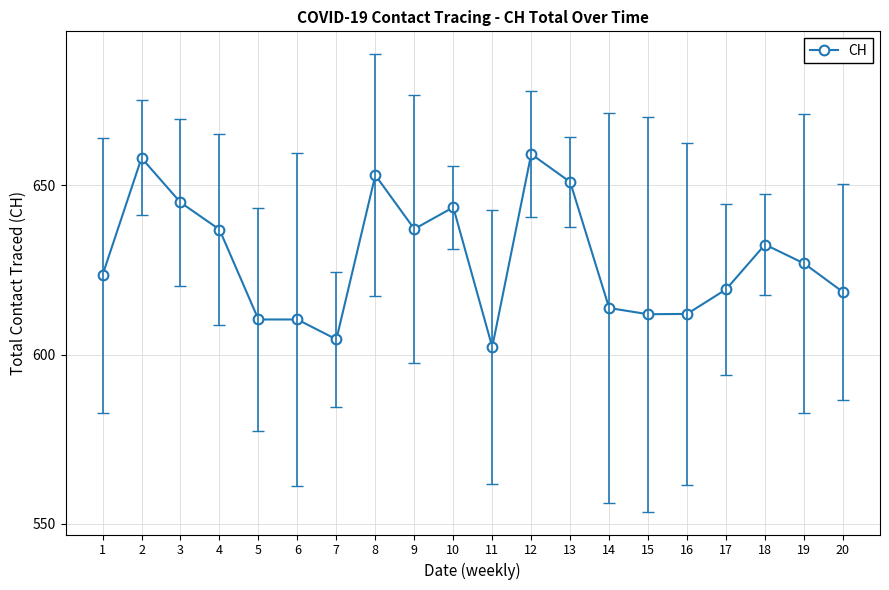

What is the difference between the values at 17 and 12?

39.9